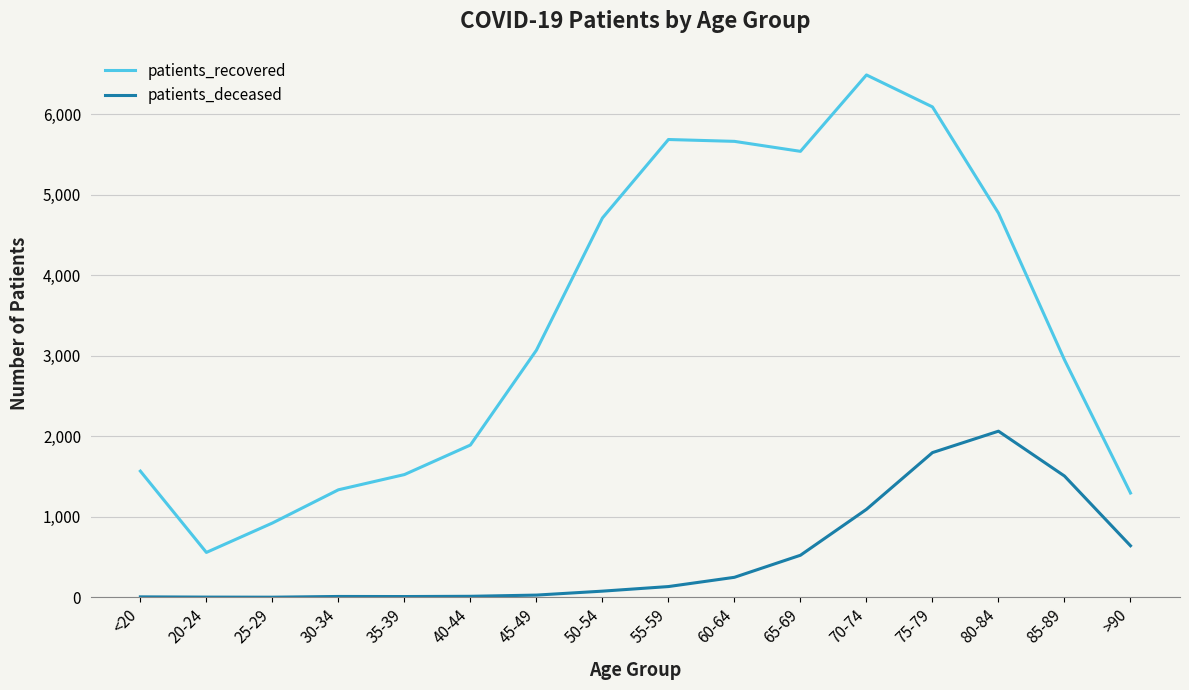

What is the sum of the patients_deceased values at 20-24 and 65-69?

526